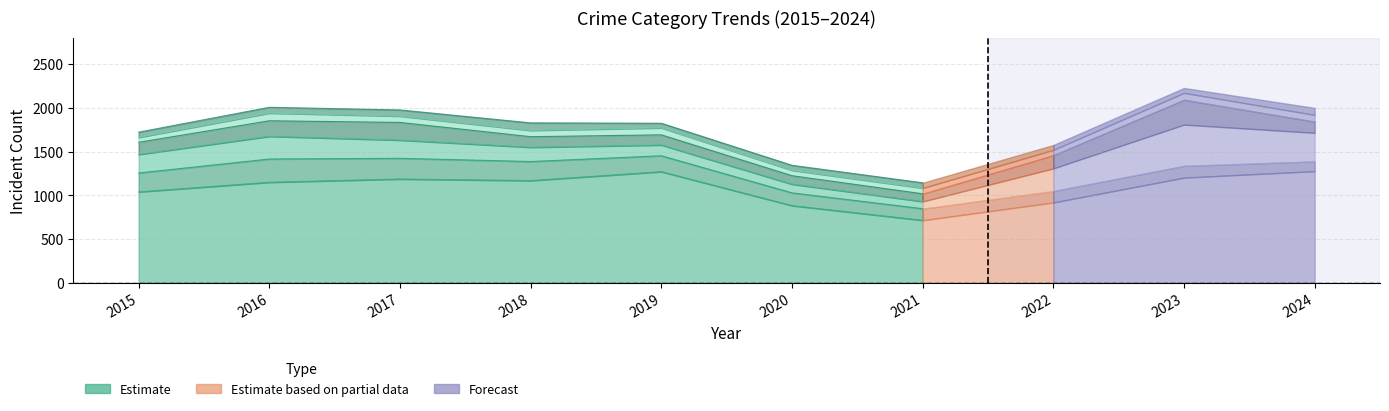

What is the value of the Theft point at the 6th from the left?

884